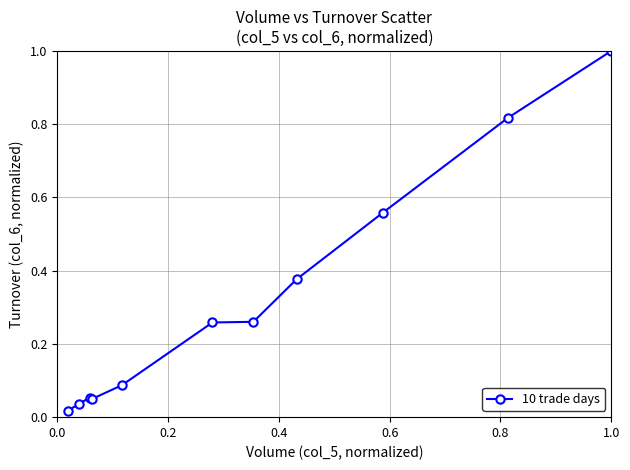

What is the difference between the maximum and minimum values?

1.0